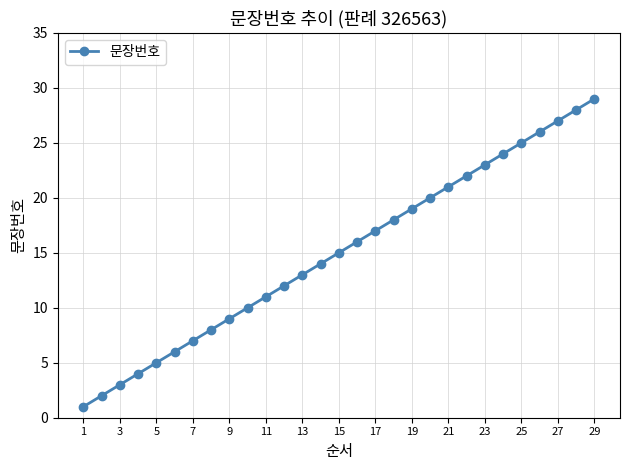

What is the maximum value shown in the chart?

29